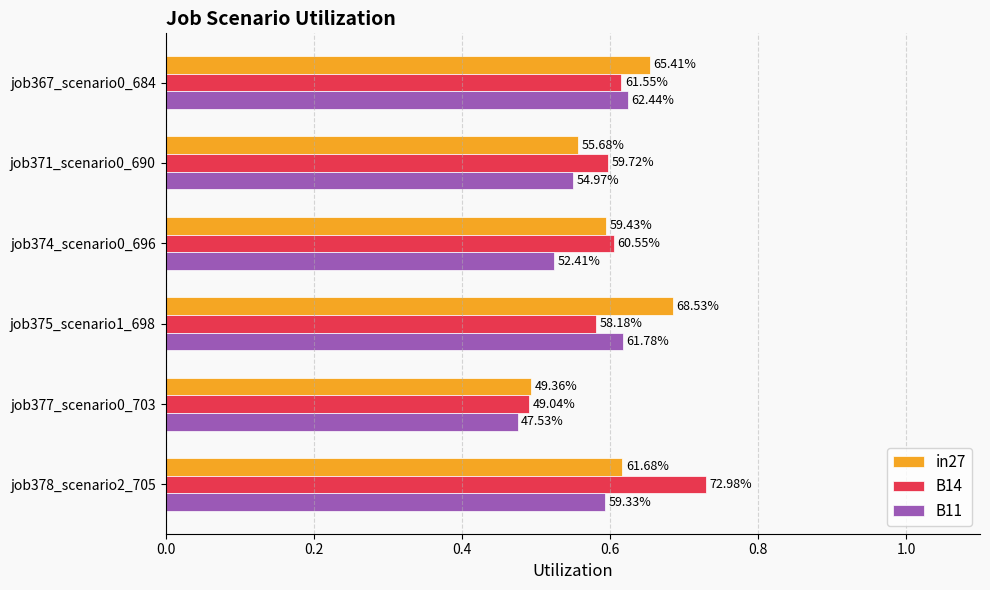

What are all the series names shown in the legend?

in27, B14, B11